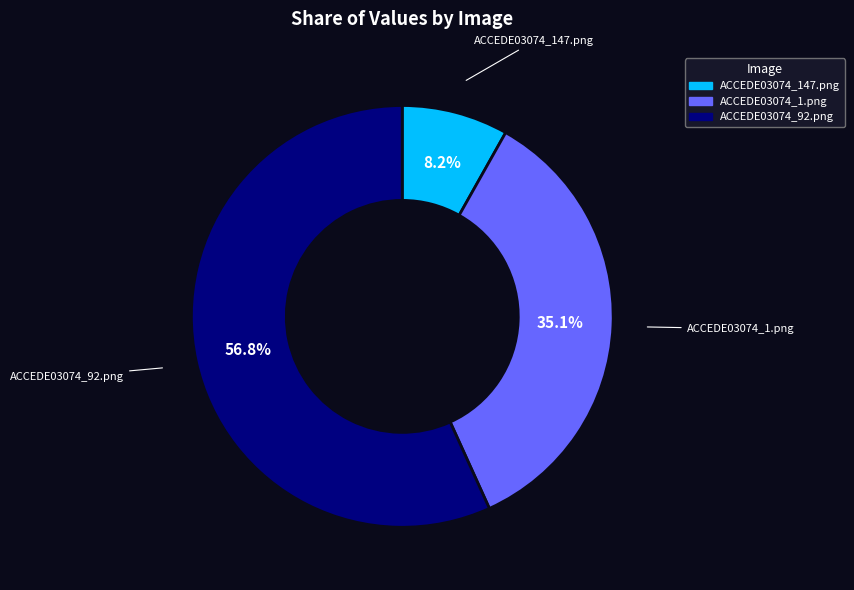

The ACCEDE03074_92.png slice represents 57% of the pie. True or false?

True